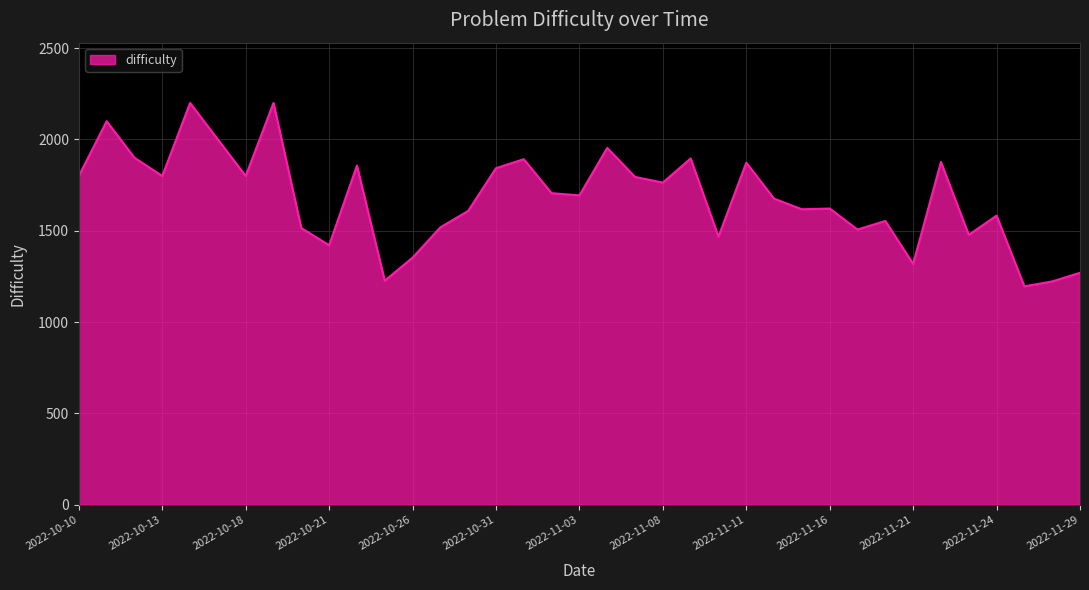

What is the minimum value shown in the chart?

1196